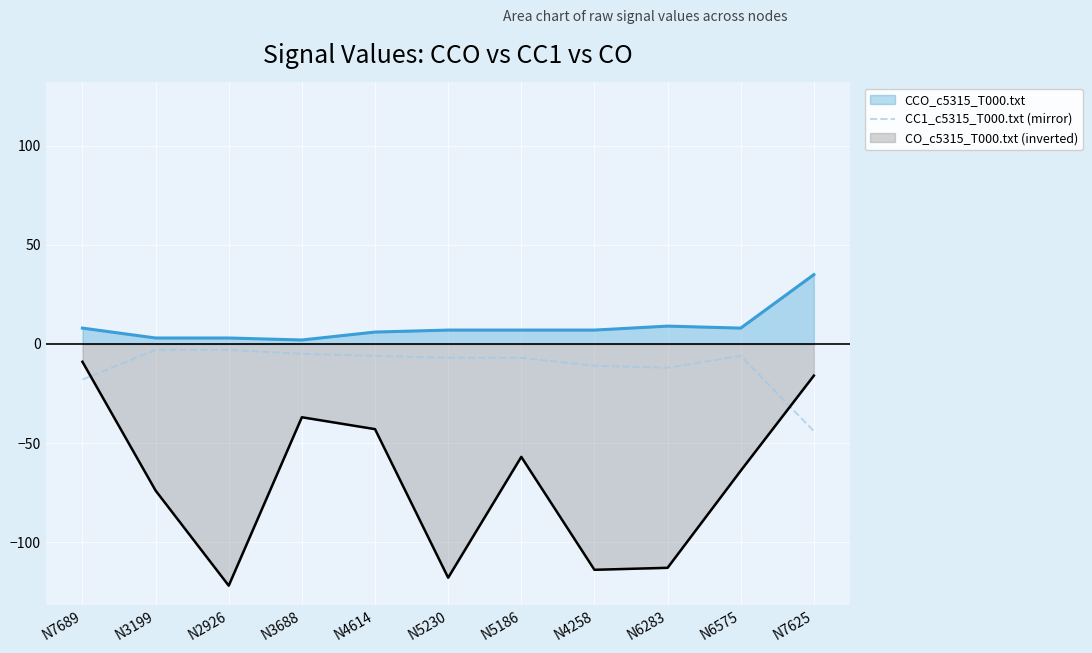

How many lines are shown in the chart?

3